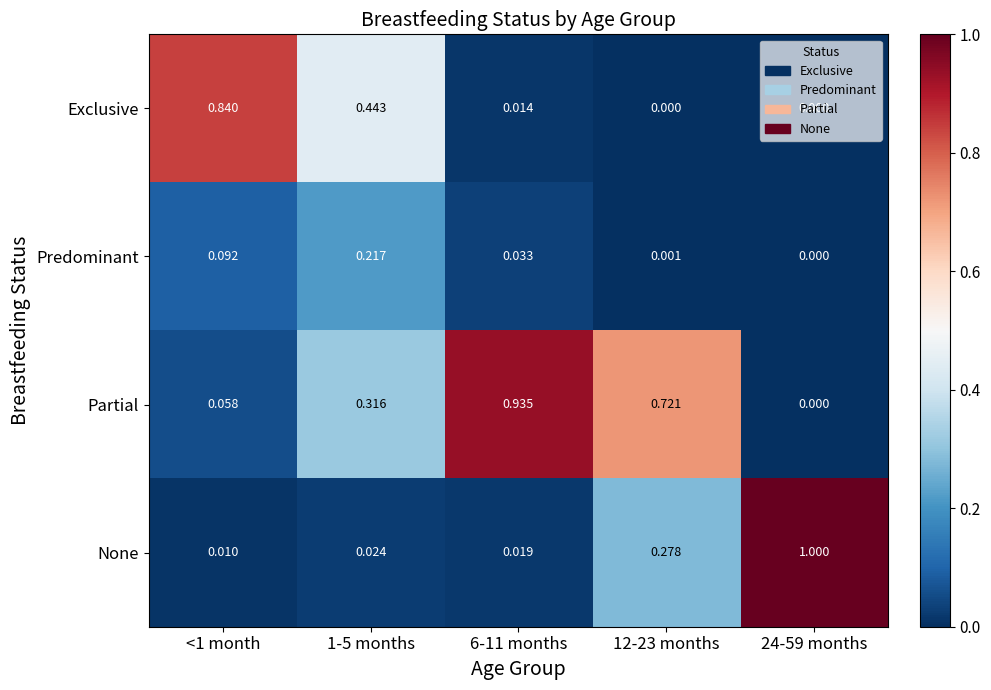

Rank the series by their maximum value, from lowest to highest.

Predominant, Exclusive, Partial, None